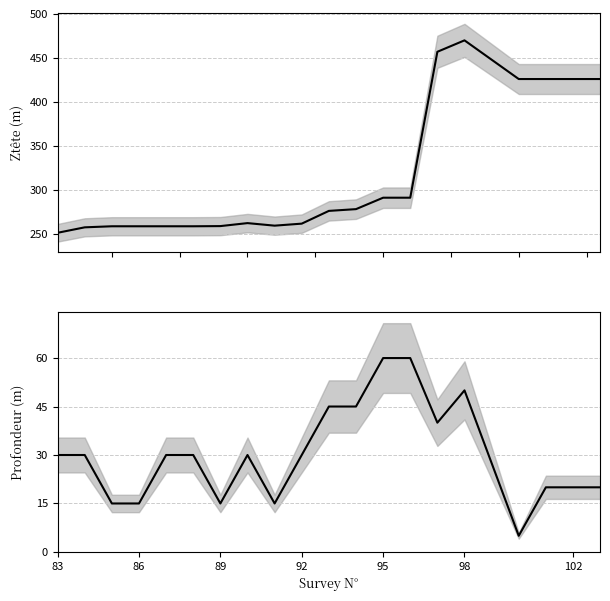

What is the difference between the maximum and second lowest values in the Profondeur series?

45.0